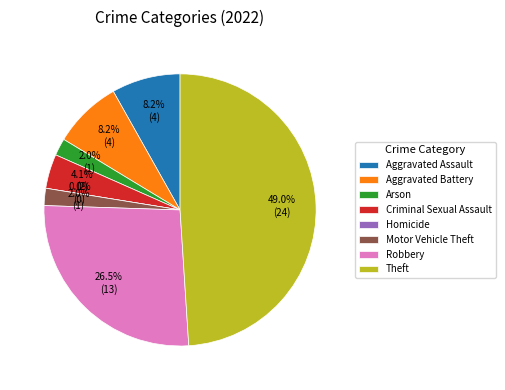

Does Aggravated Assault represent more than half of the total?

No